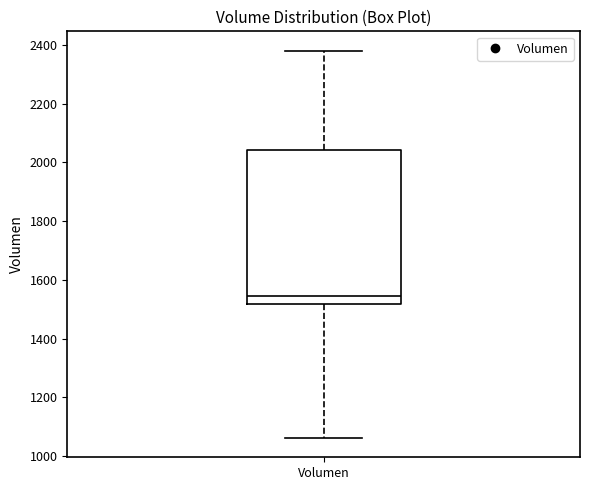

Where does the lower whisker of the box for Volumen end on the y-axis? The values are not printed on the chart, so give them approximately, as read against the axis.

1060